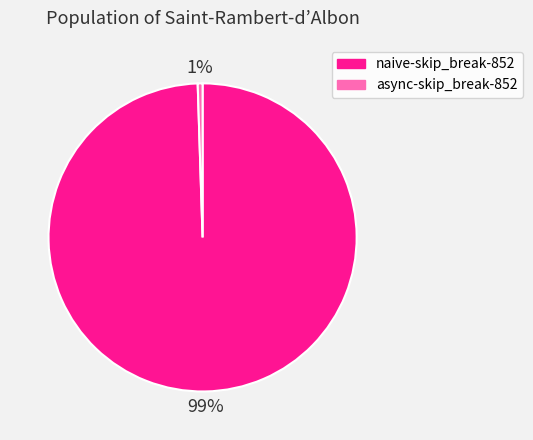

To the nearest percent, what percentage of the pie is naive-skip_break-852?

99%